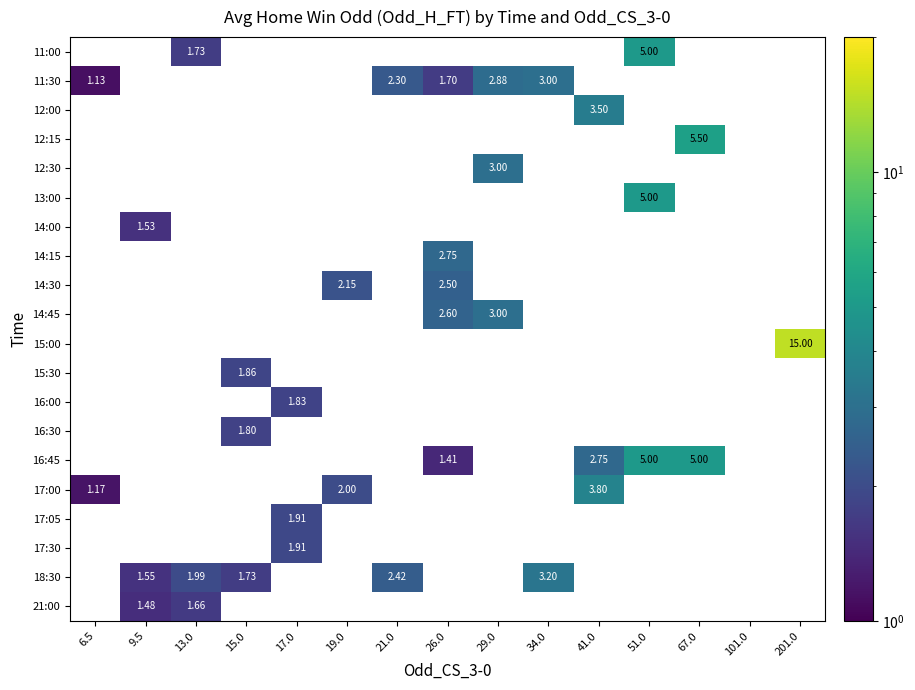

At which label is 17:00 closest to 2?

19.0